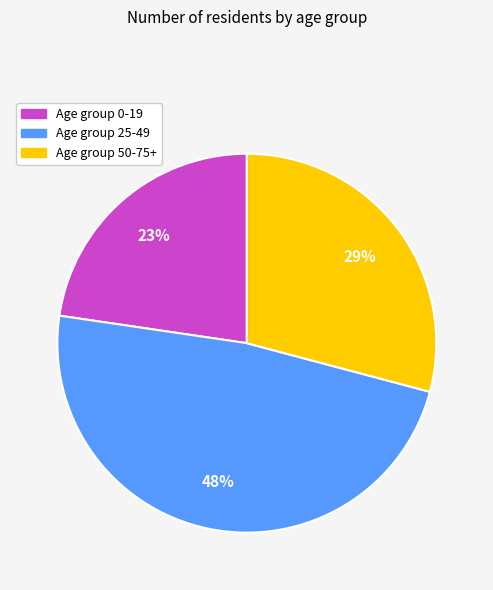

Which category has the smallest portion of the pie?

Age group 0-19